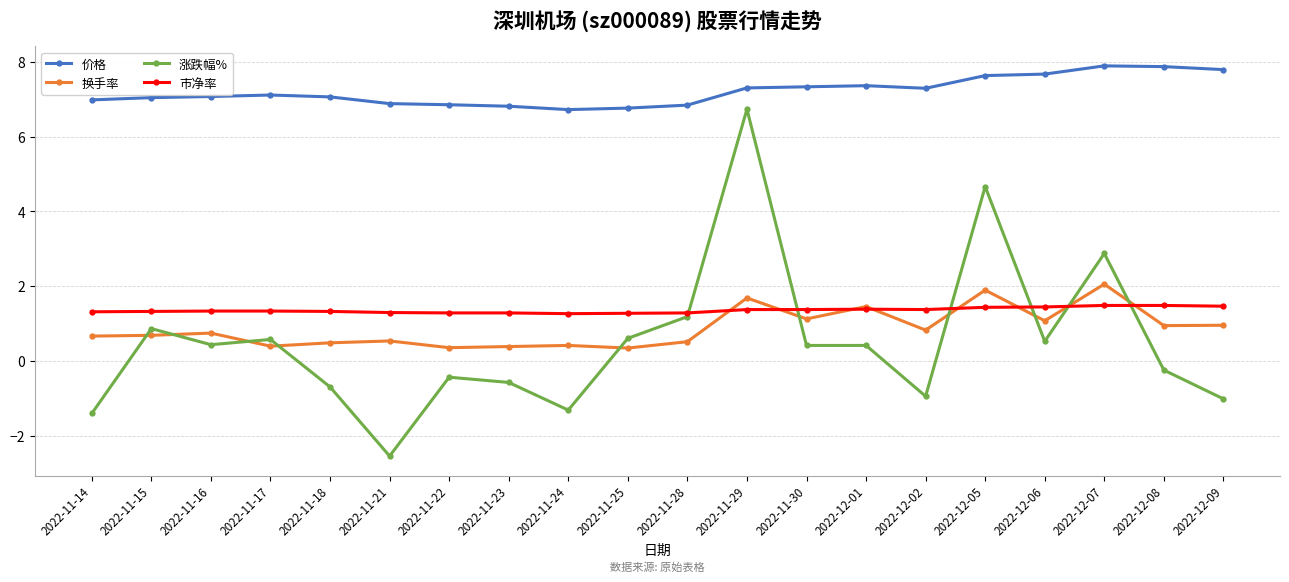

What is the difference between the 市净率 values at 2022-11-21 and 2022-12-01?

0.1